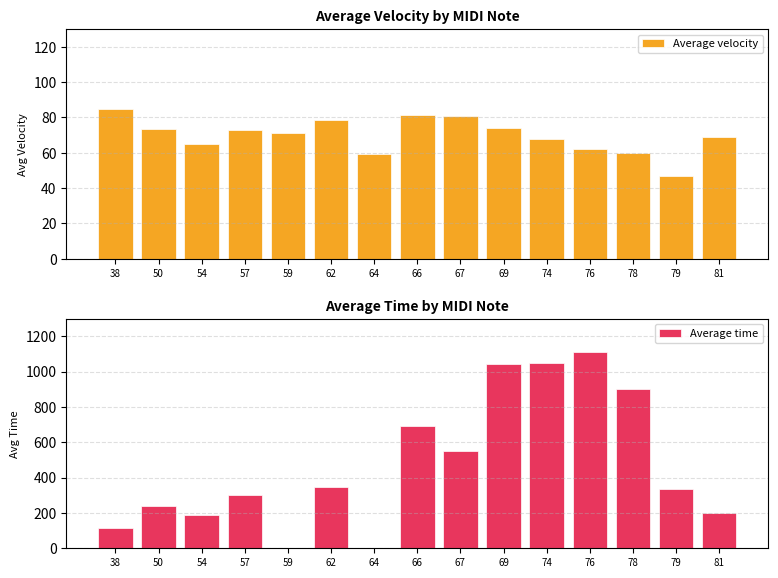

Where does the Average time series first go above 334?

62